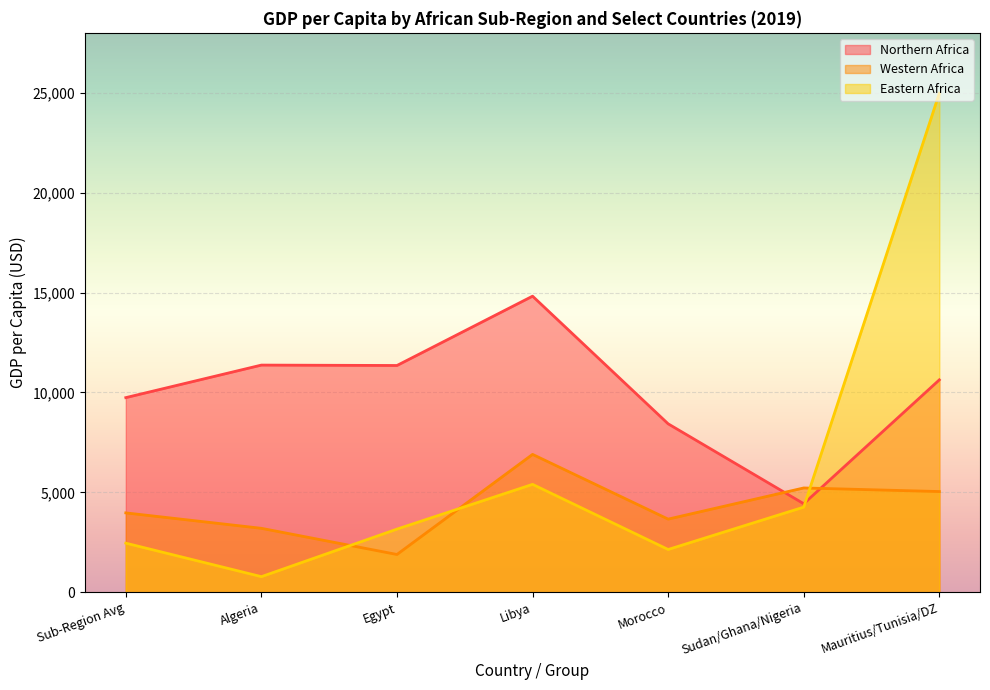

Where is Eastern Africa nearest to the value 12880?

Libya